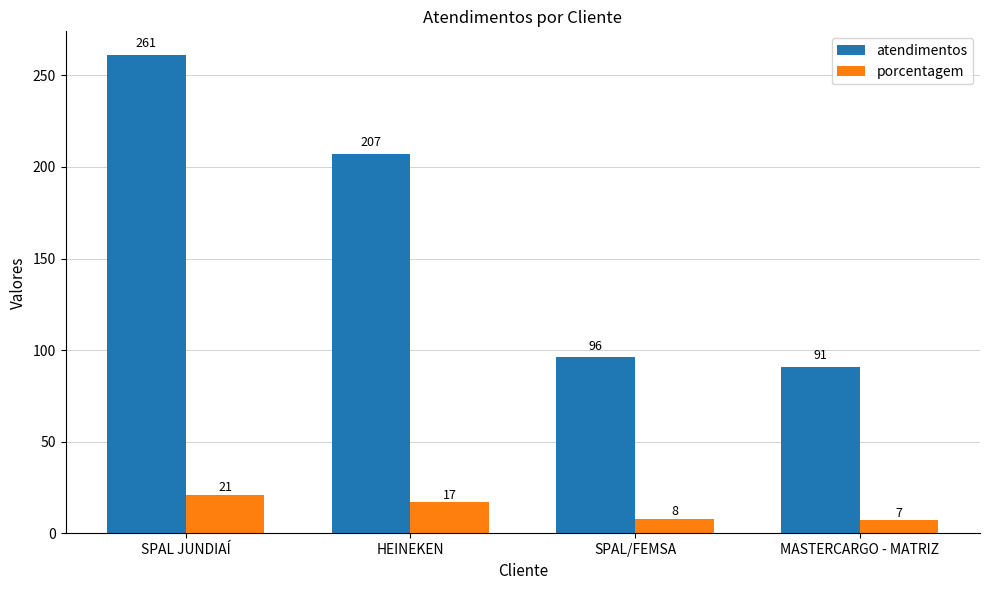

What is the average value of the porcentagem series?

13